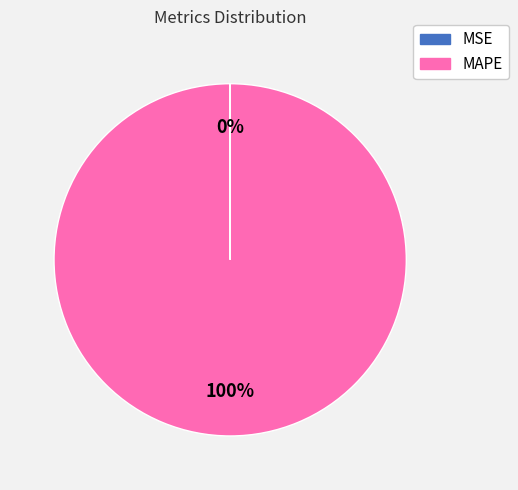

Which category has the biggest portion of the pie?

MAPE